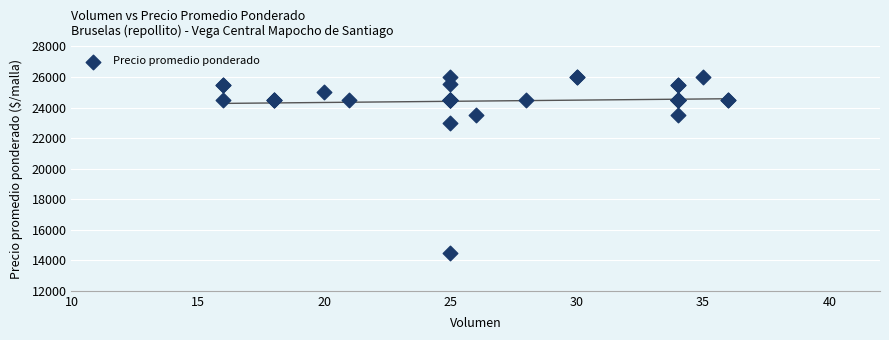

What Y value in the scatter plot is closest to 20240?

23000